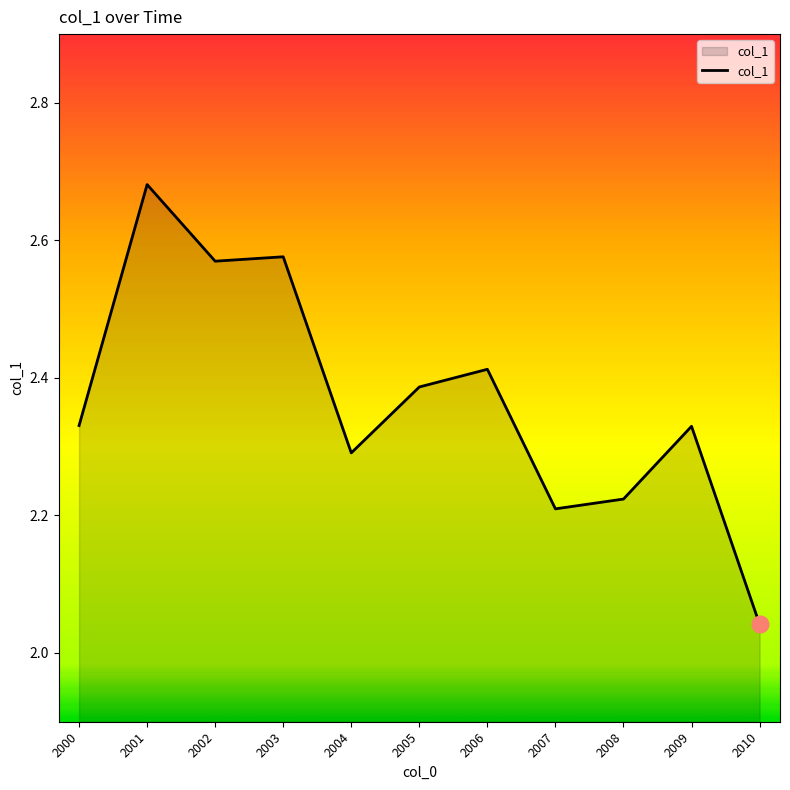

What is the difference between the values at 2000 and 2001?

0.4